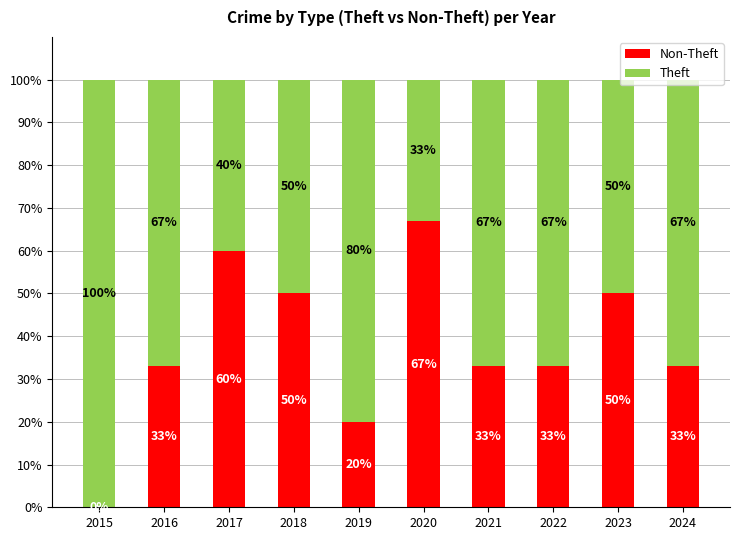

What is the total value across all series at 2021?

100